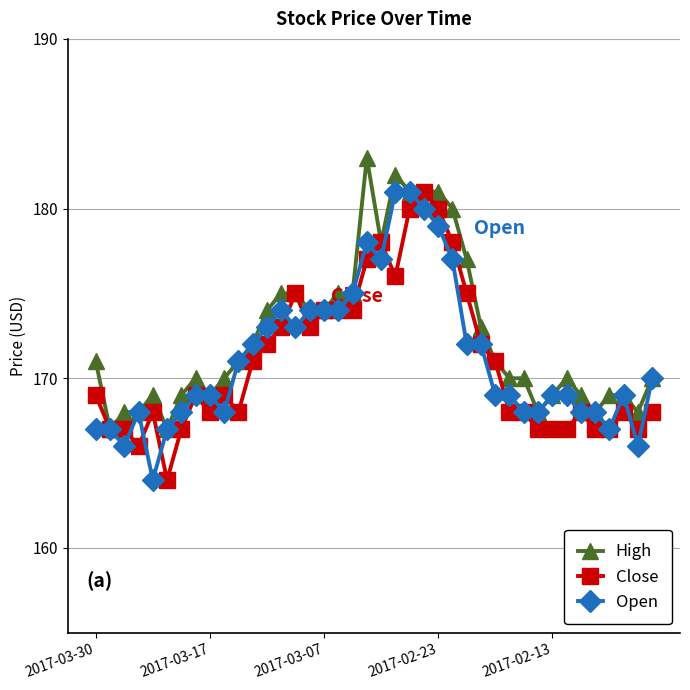

List the series in order of their overall mean, lowest first.

Close, Open, High